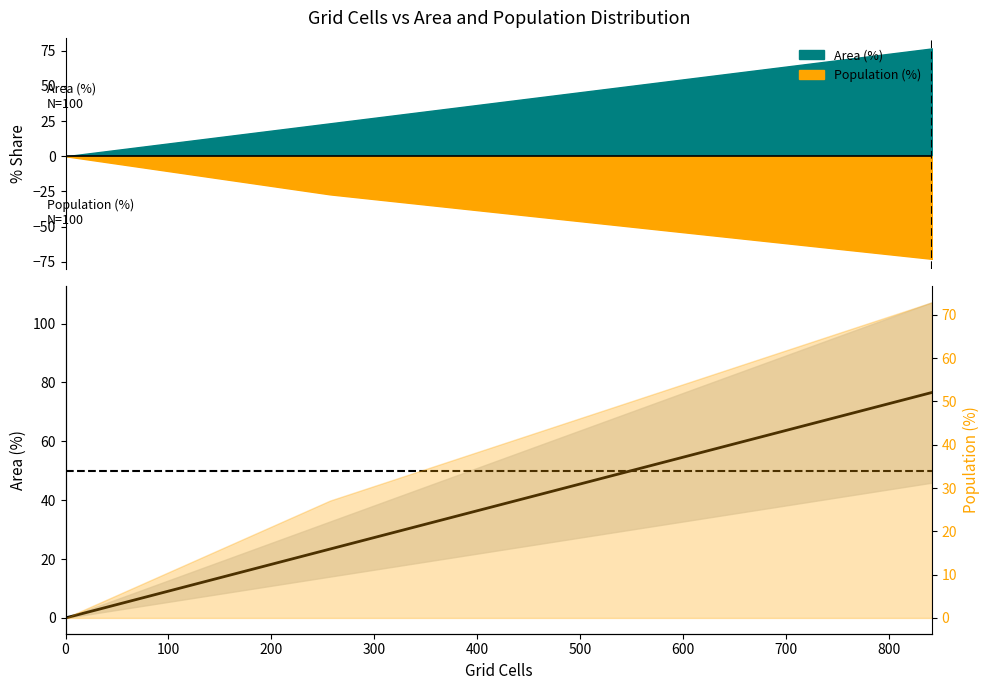

Reading left to right, transcribe all the data shown in this chart.

0.0	0.0	0.0	0.0	23.4	76.6